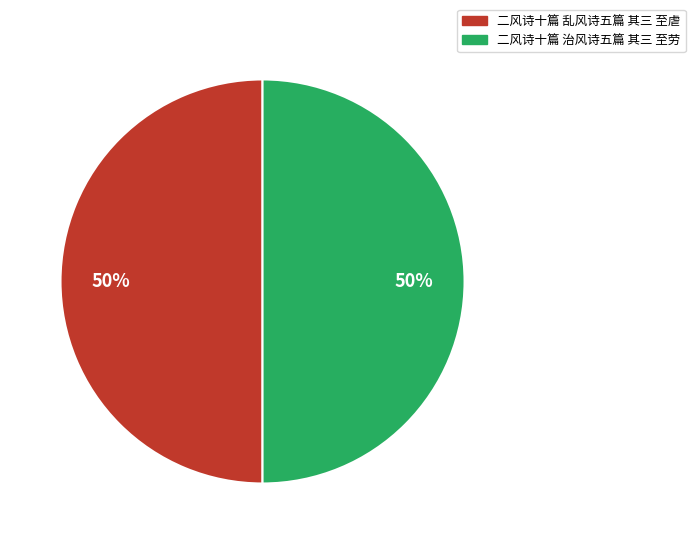

Is it true that 二风诗十篇 乱风诗五篇 其三 至虐 is 62% of the pie?

False